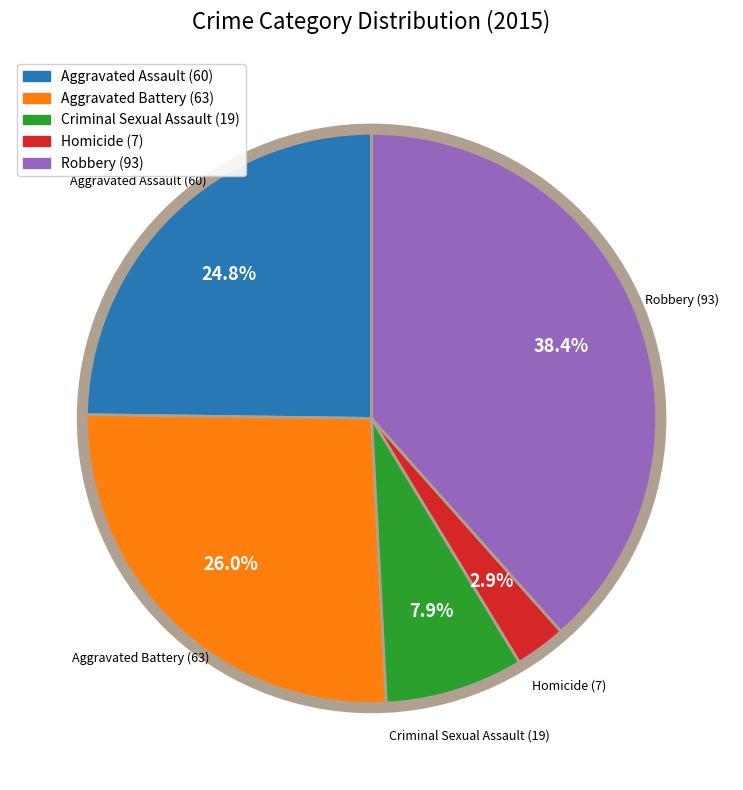

To the nearest percent, what is the difference between the Aggravated Battery and Criminal Sexual Assault slice percentages?

18%